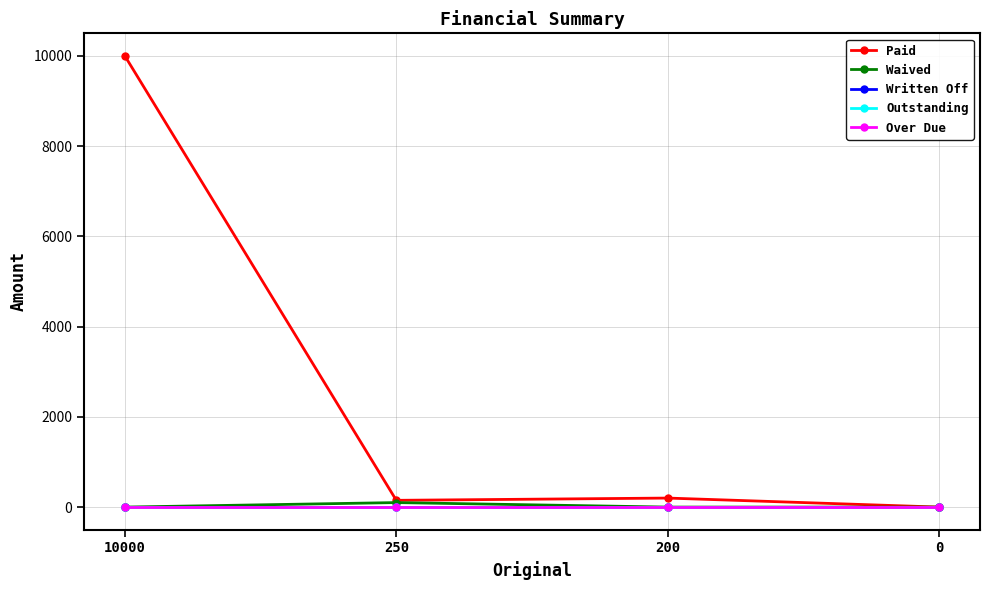

True or false: Outstanding and Waived cross at least once.

False